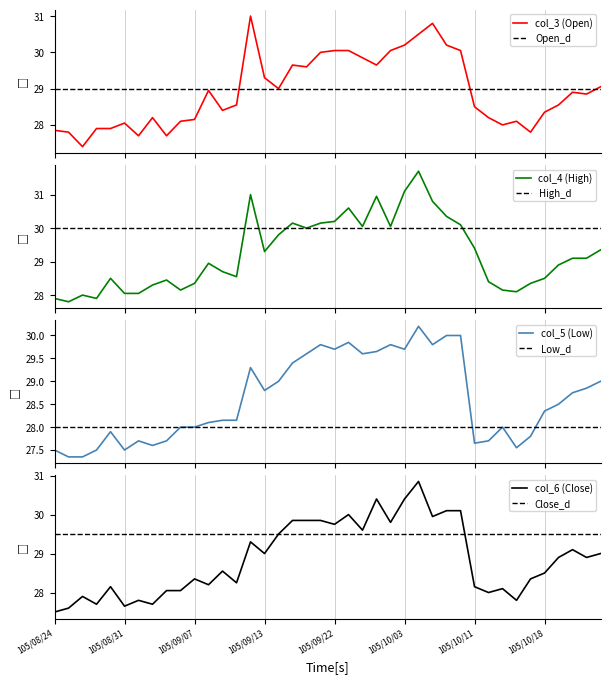

Reading left to right, what are all the values shown in this chart?

col_3: 27.9	27.8	27.4	27.9	27.9	28.1	27.7	28.2	27.7	28.1	28.1	28.9	28.4	28.6	31.0	29.3	29.0	29.6	29.6	30.0	30.1	30.1	29.9	29.6	30.1	30.2	30.5	30.8	30.2	30.1	28.5	28.2	28.0	28.1	27.8	28.4	28.6	28.9	28.9	29.1
col_4: 27.9	27.8	28.0	27.9	28.5	28.1	28.1	28.3	28.4	28.1	28.4	28.9	28.7	28.6	31.0	29.3	29.8	30.1	30.0	30.1	30.2	30.6	30.1	30.9	30.1	31.1	31.7	30.8	30.4	30.1	29.4	28.4	28.1	28.1	28.4	28.5	28.9	29.1	29.1	29.4
col_5: 27.5	27.4	27.4	27.5	27.9	27.5	27.7	27.6	27.7	28.0	28.0	28.1	28.1	28.1	29.3	28.8	29.0	29.4	29.6	29.8	29.7	29.9	29.6	29.6	29.8	29.7	30.2	29.8	30.0	30.0	27.6	27.7	28.0	27.6	27.8	28.4	28.5	28.8	28.9	29.0
col_6: 27.5	27.6	27.9	27.7	28.1	27.6	27.8	27.7	28.1	28.1	28.4	28.2	28.6	28.2	29.3	29.0	29.5	29.9	29.9	29.9	29.8	30.0	29.6	30.4	29.8	30.4	30.9	29.9	30.1	30.1	28.1	28.0	28.1	27.8	28.4	28.5	28.9	29.1	28.9	29.0